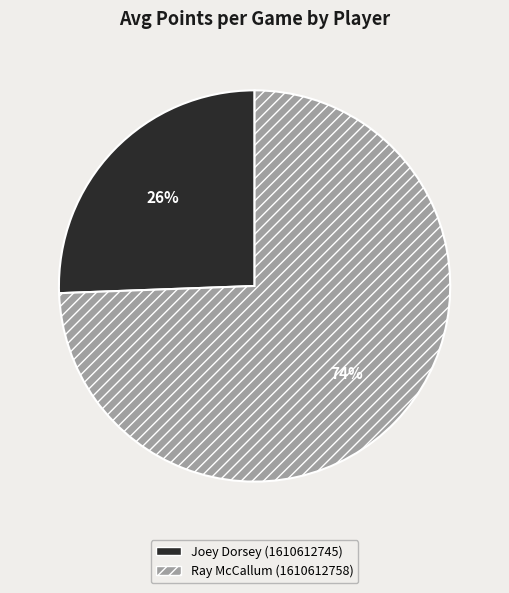

How many segments does this pie chart have?

2